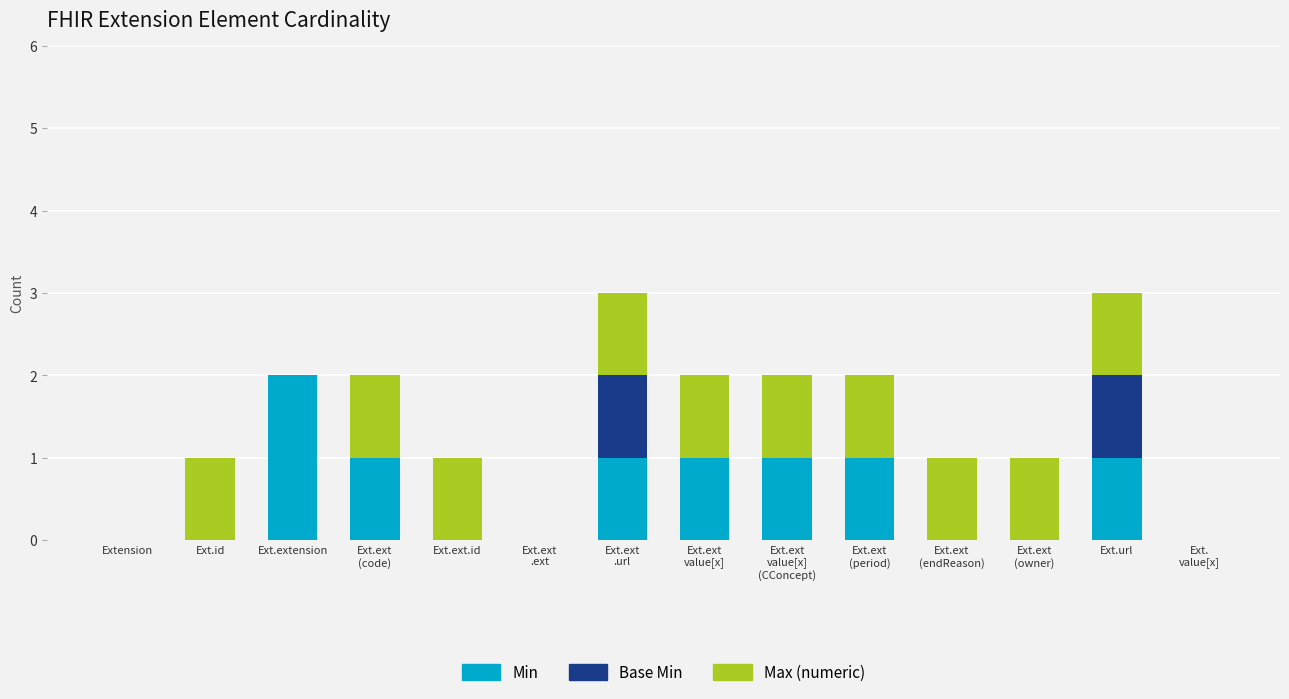

Which category has the highest value in the Min series?

Ext.extension